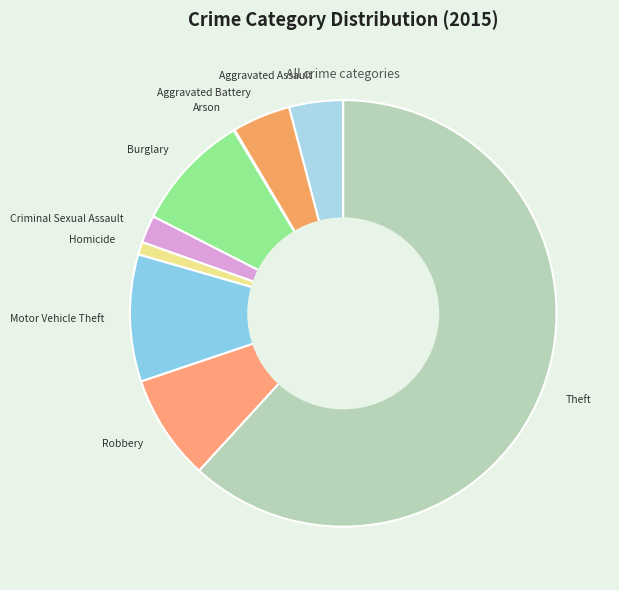

Between Aggravated Assault and Robbery, which is larger?

Robbery